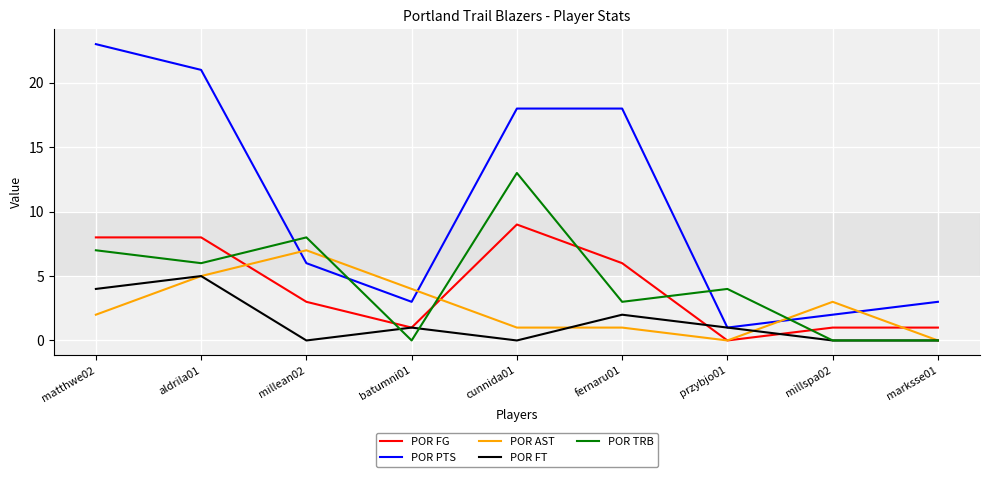

What are all the series names shown in the legend?

POR FG, POR PTS, POR AST, POR FT, POR TRB